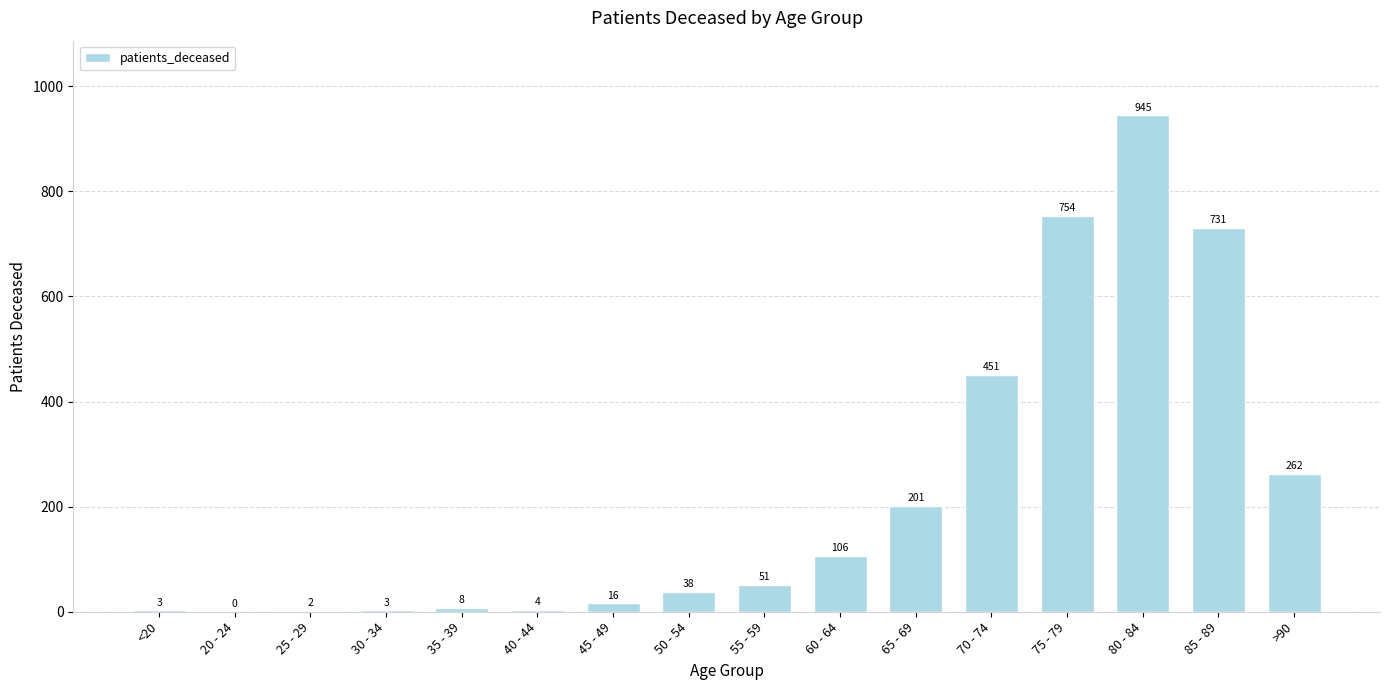

Between 30 - 34 and 45 - 49, which is larger?

45 - 49